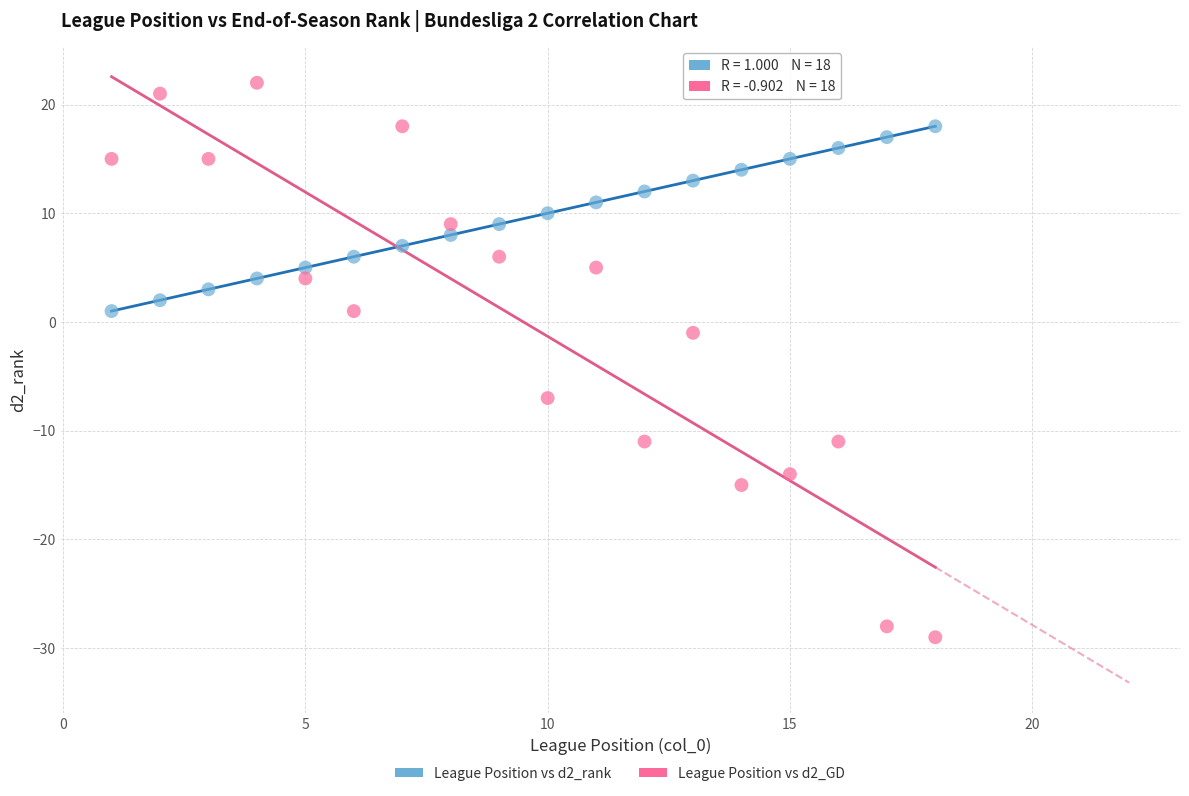

Across all data points, what is the range of Y values (max minus min)?

51